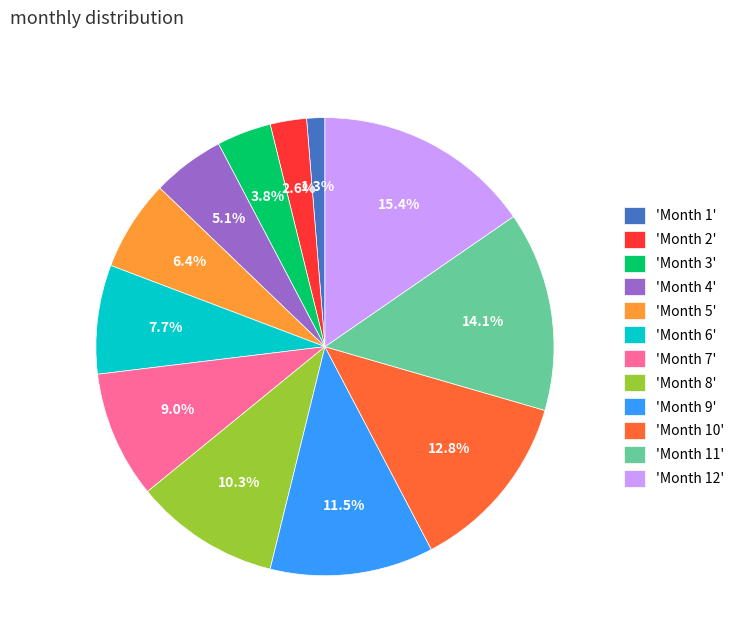

Between 'Month 6' and 'Month 2', which is larger?

'Month 6'